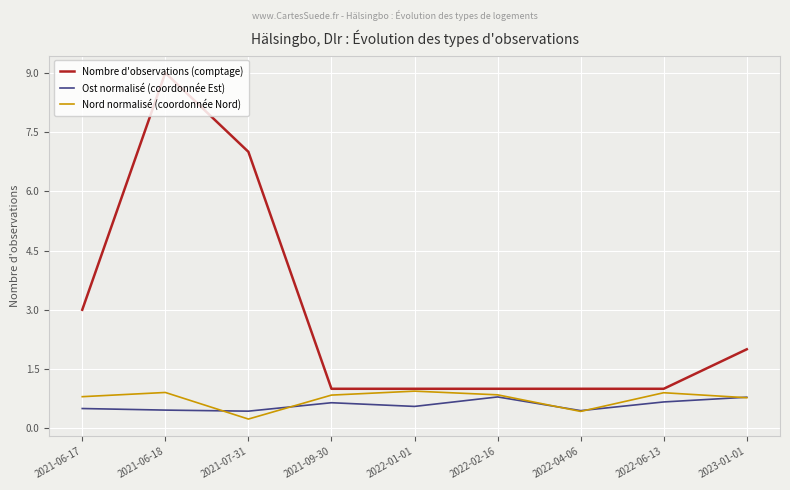

What is the smallest value displayed?

0.2